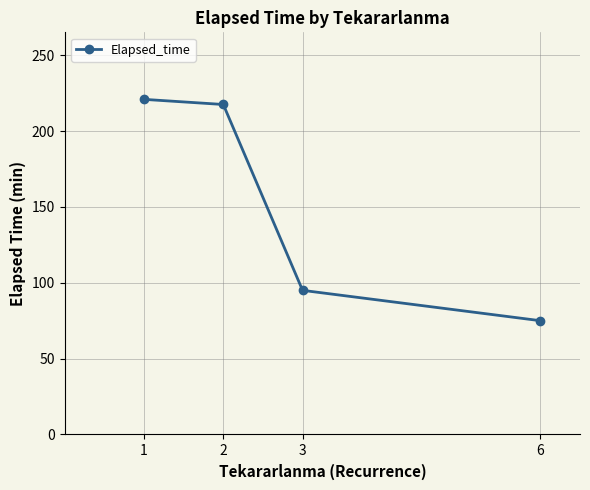

Between 2 and 3, which is larger?

2